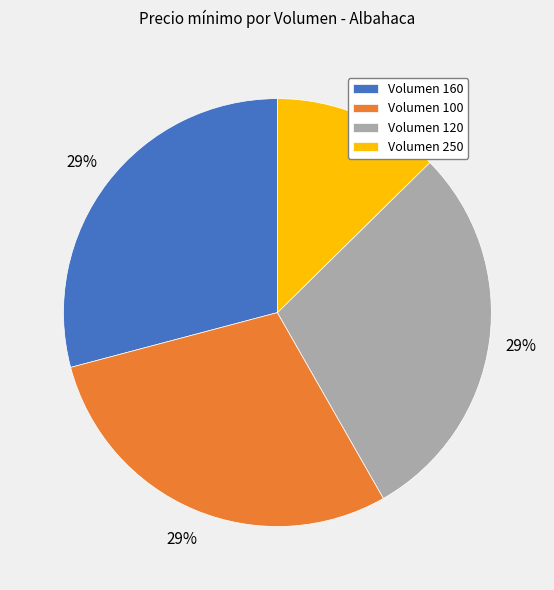

To the nearest percent, what portion does Volumen 100 represent?

29%